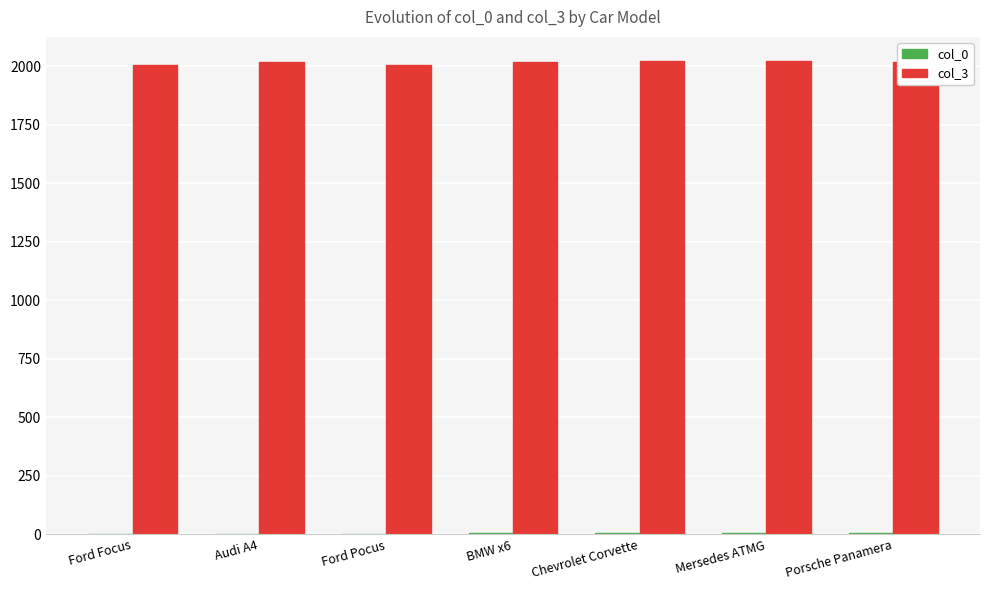

True or false: col_3 has a value of 833 at Ford Focus.

False